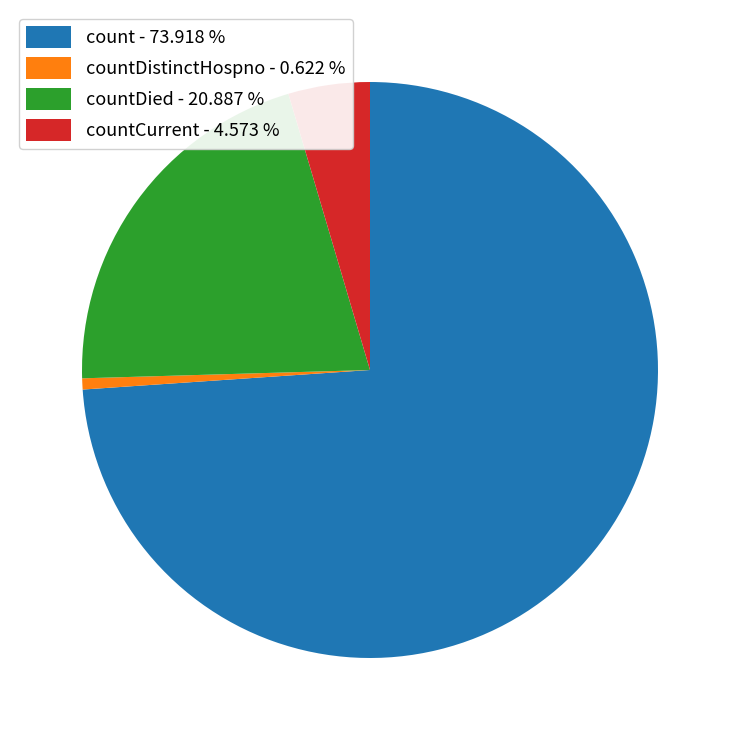

Combined, do countDistinctHospno - 0.622 % and count - 73.918 % account for over 50%?

Yes